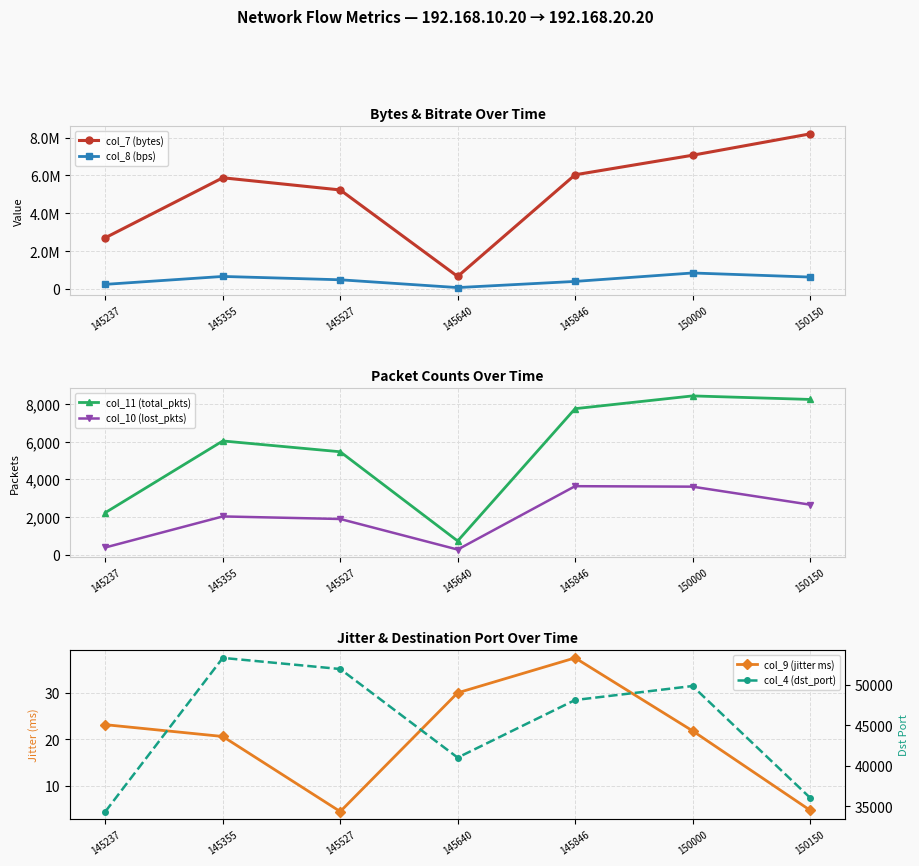

Between 145237 and 145640, which series saw the biggest shift?

col_7 (bytes)